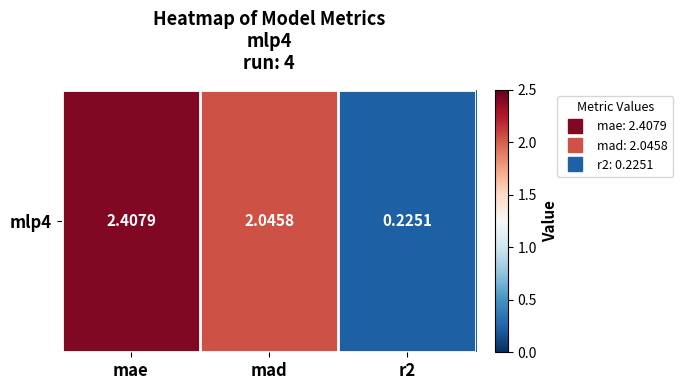

At which label is the value closest to 1?

r2